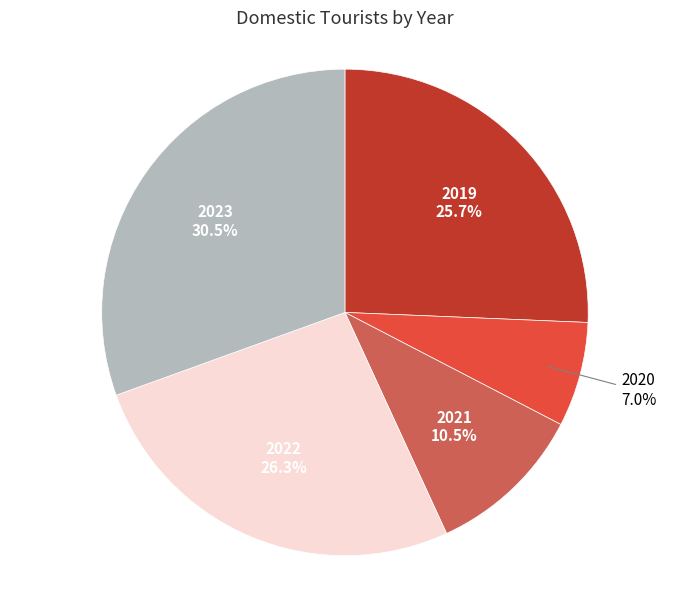

What percentage is NOT represented by 2022?

73.7%